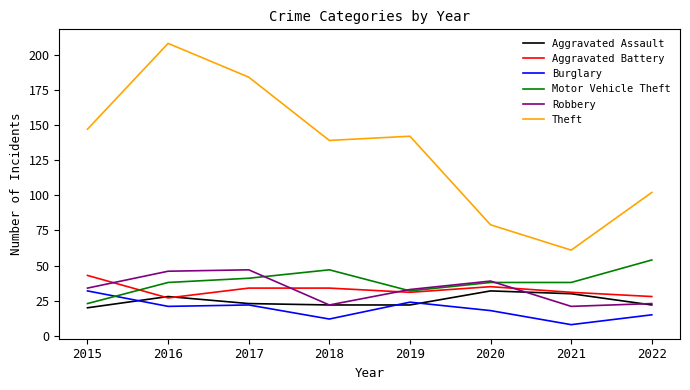

True or false: Burglary has a value of 5 at 2017.

False